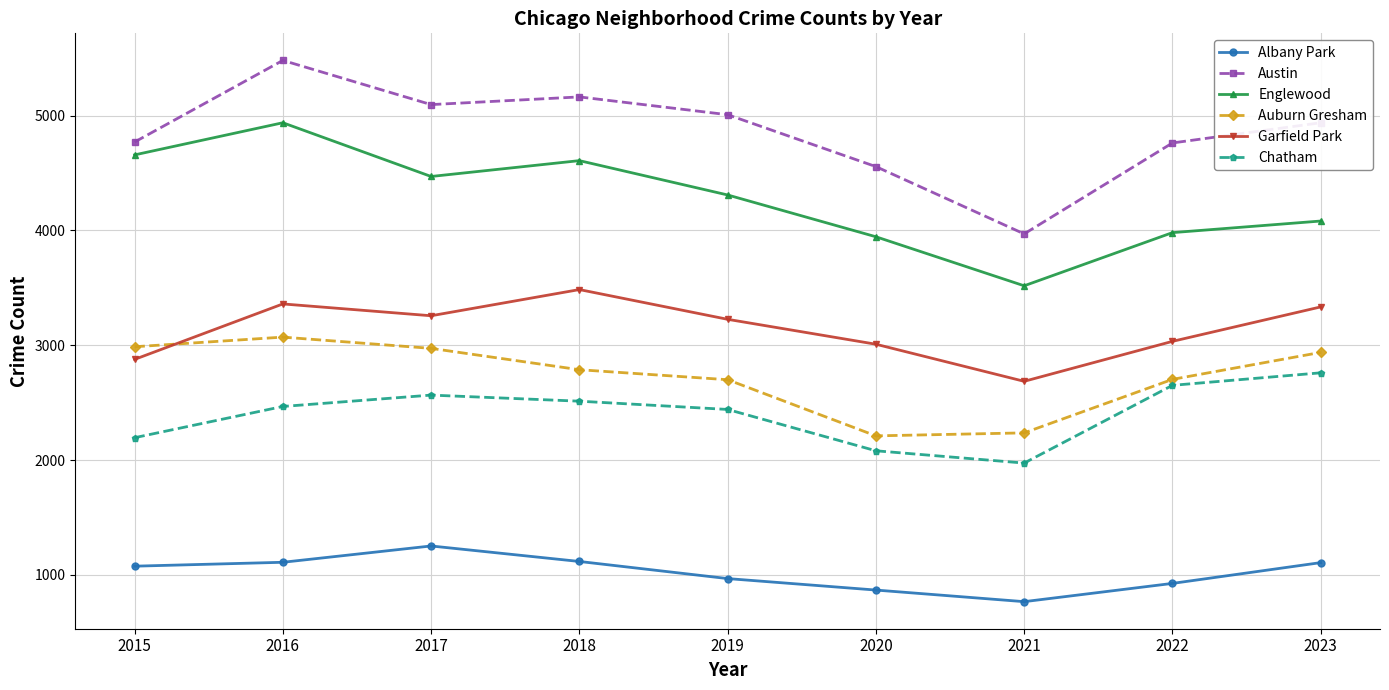

The value of Austin at 2023 is 4938. True or false?

True